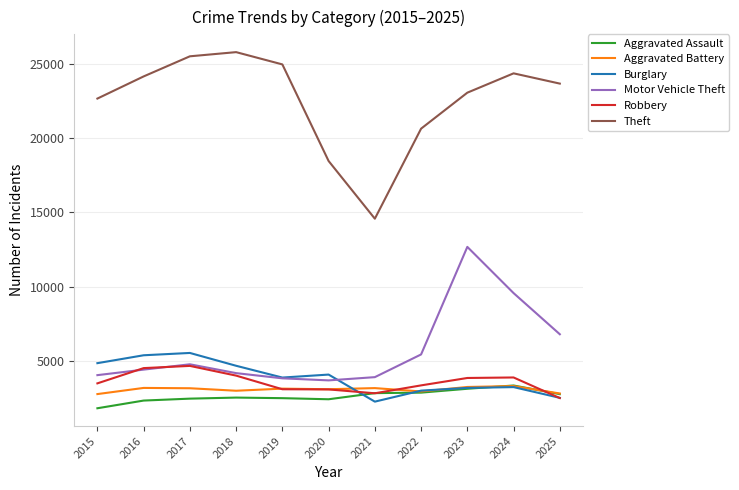

How many lines are shown in the chart?

6